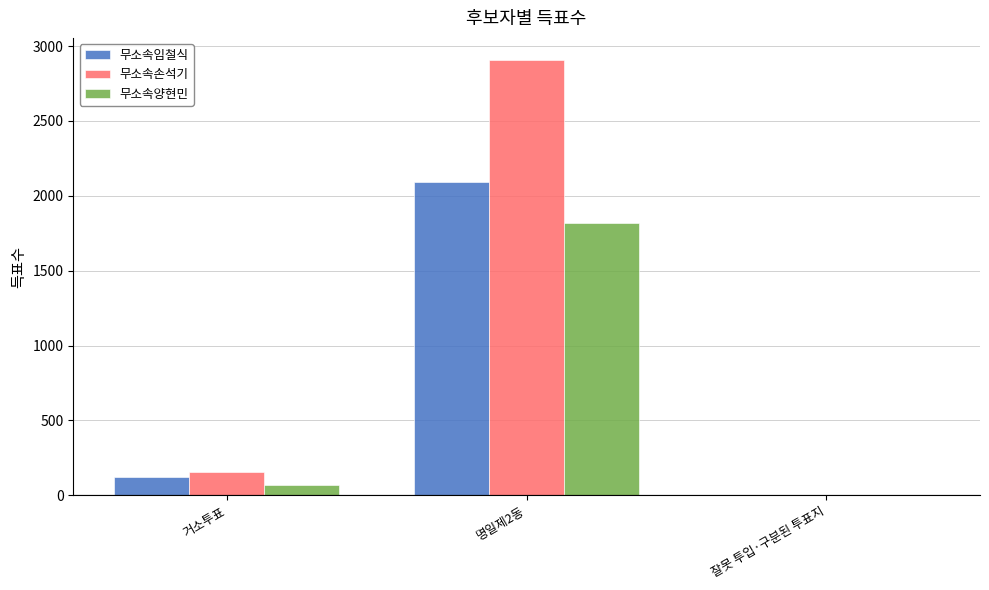

What is the spread (max minus min) of values at 잘못 투입·구분된 투표지?

2